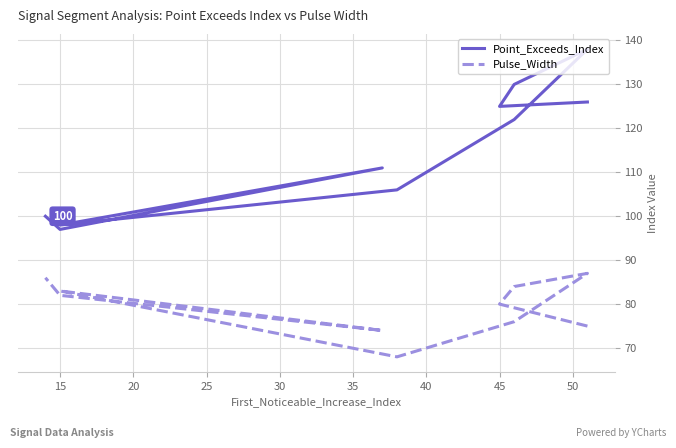

In Point_Exceeds_Index, how many points are lower than both neighbors (excluding endpoints)?

3